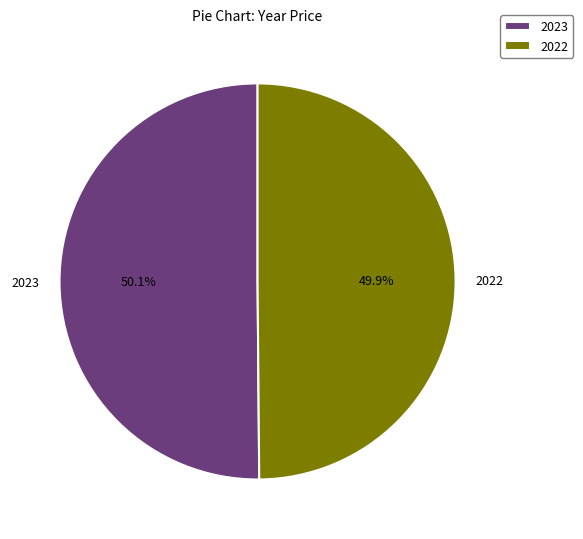

What percentage is NOT represented by 2023?

49.9%